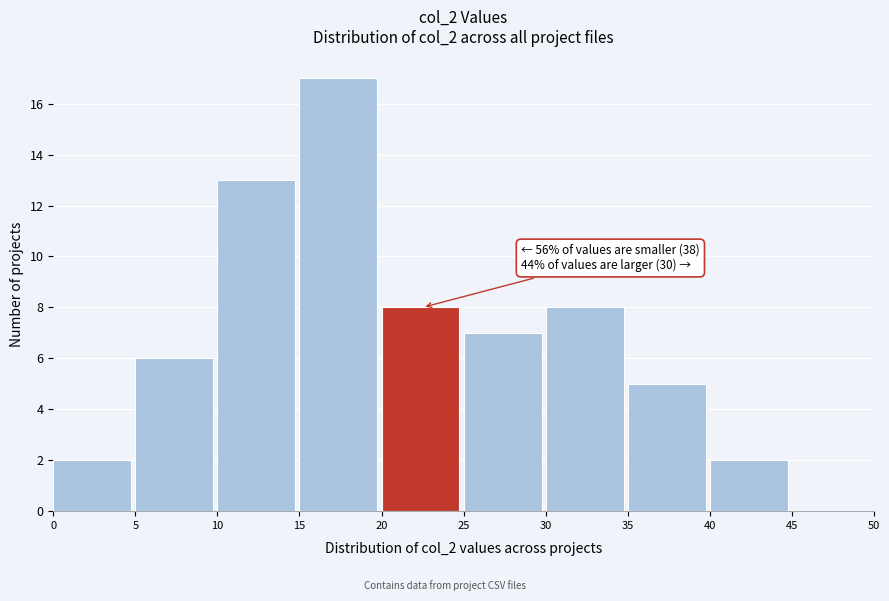

Over which range of the x-axis is the bar tallest?

15 to 20